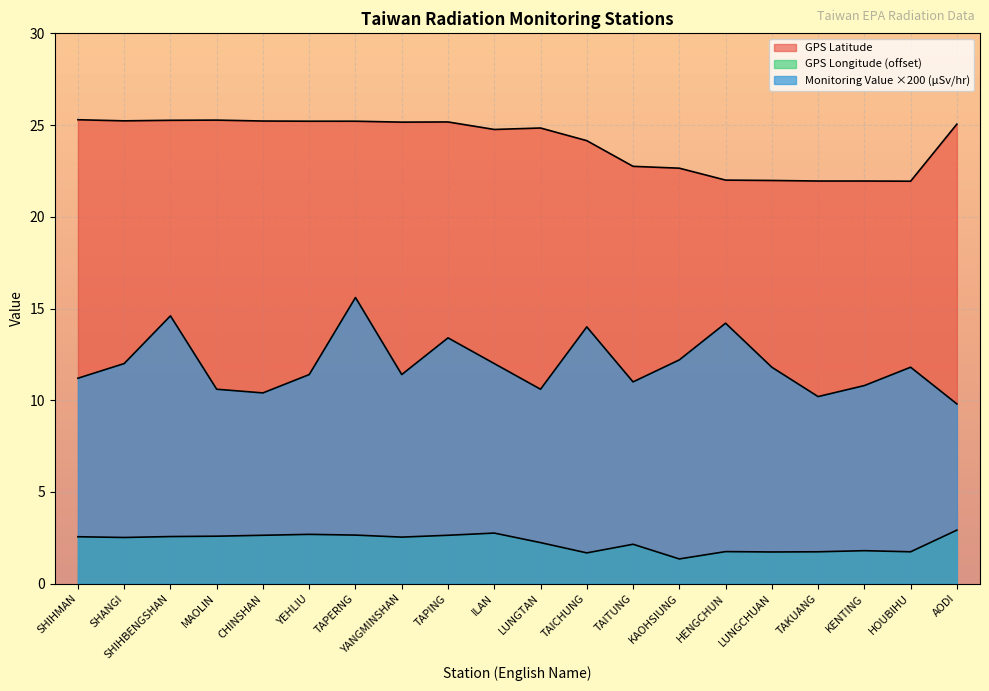

The GPS Longitude series shows 1.7 at TAICHUNG. True or false?

True